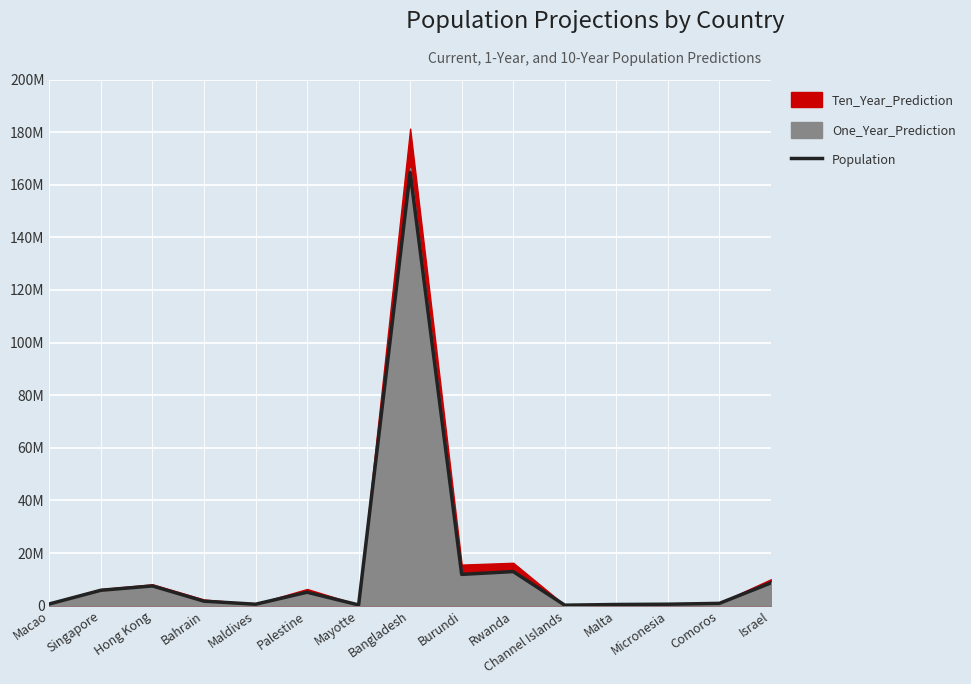

Where is the first local maximum?

Hong Kong